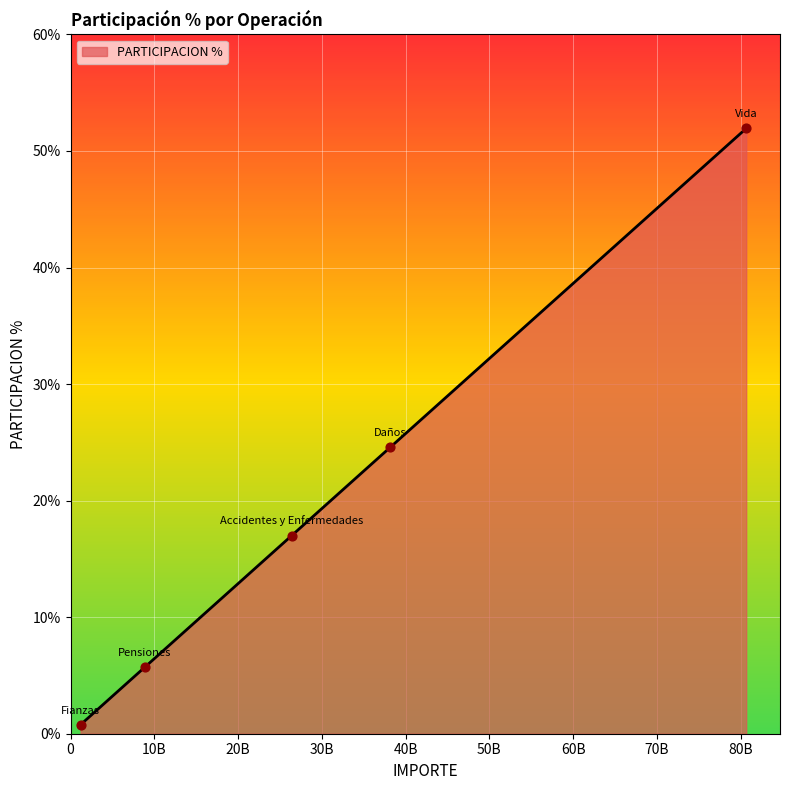

What is the maximum value shown in the chart?

51.9